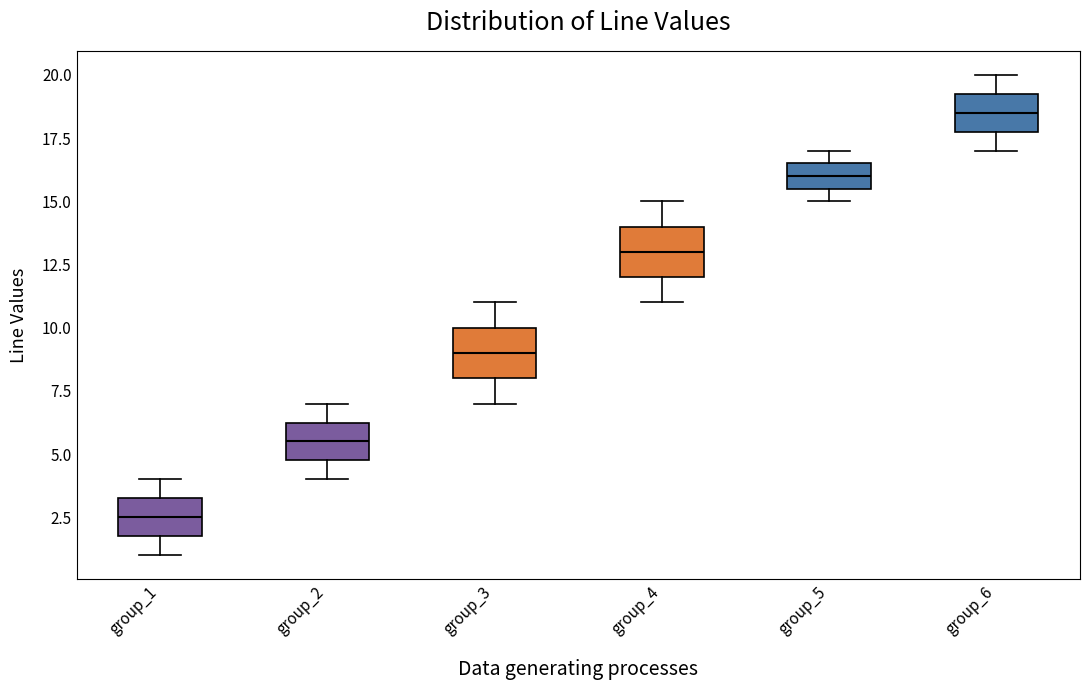

Where is the lower edge of the box for group_3 on the y-axis? The values are not printed on the chart, so give them approximately, as read against the axis.

8.0